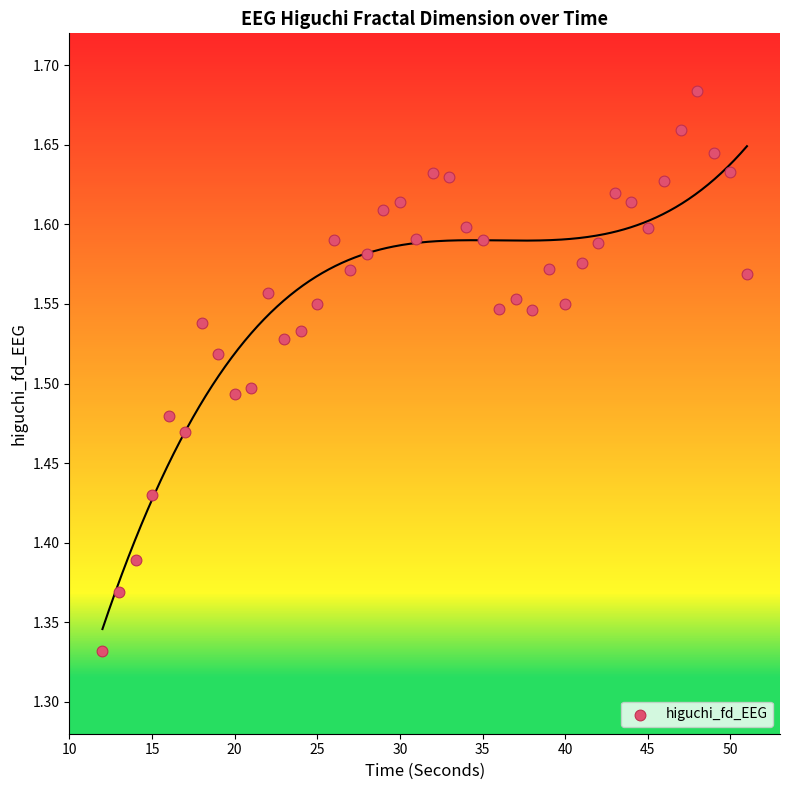

What is the range of X values (max minus min)?

39.0